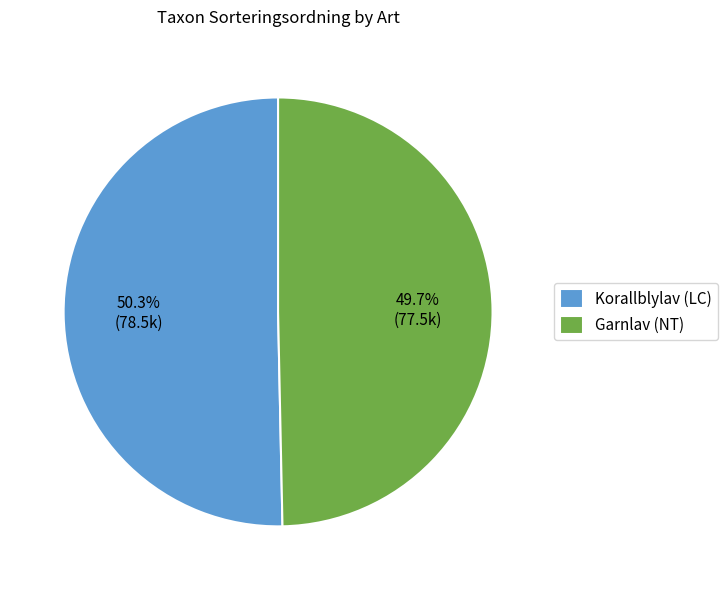

What percentage do Korallblylav (LC) and Garnlav (NT) together represent?

100.0%